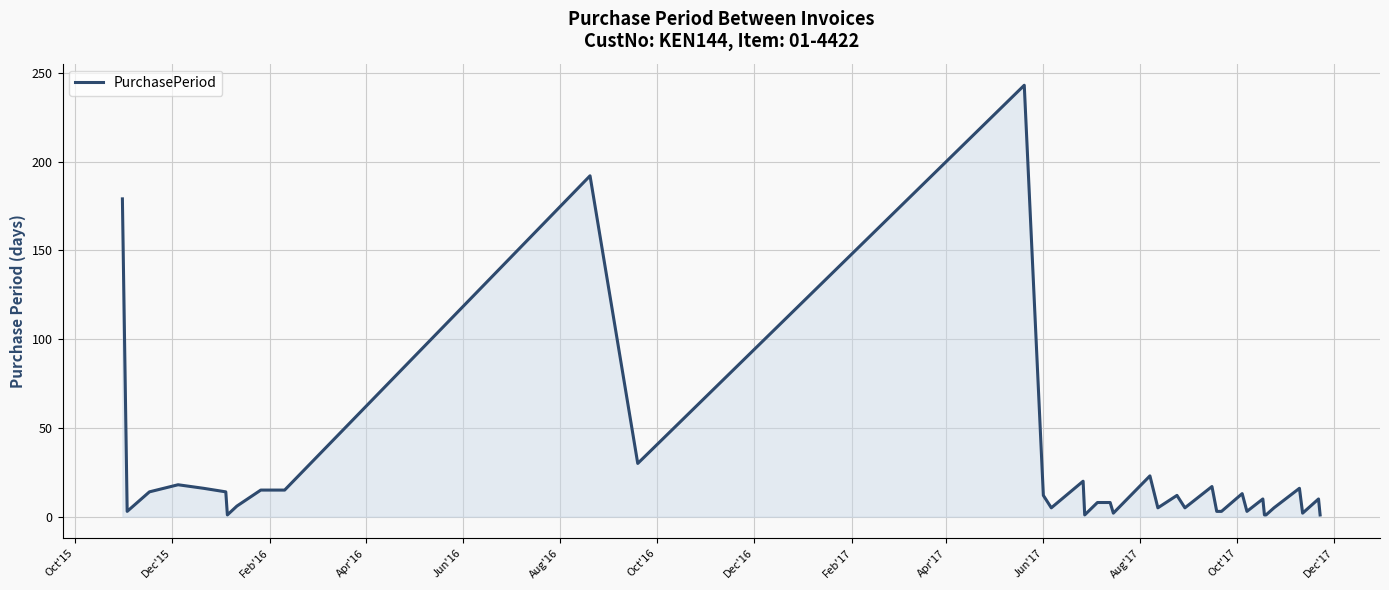

What is the difference between the maximum and minimum values?

242